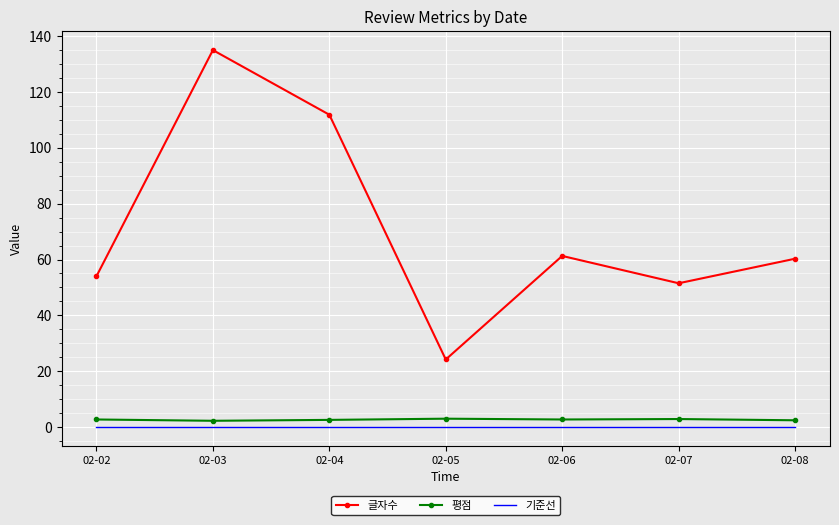

What are all the series names shown in the legend?

글자수, 평점, 기준선